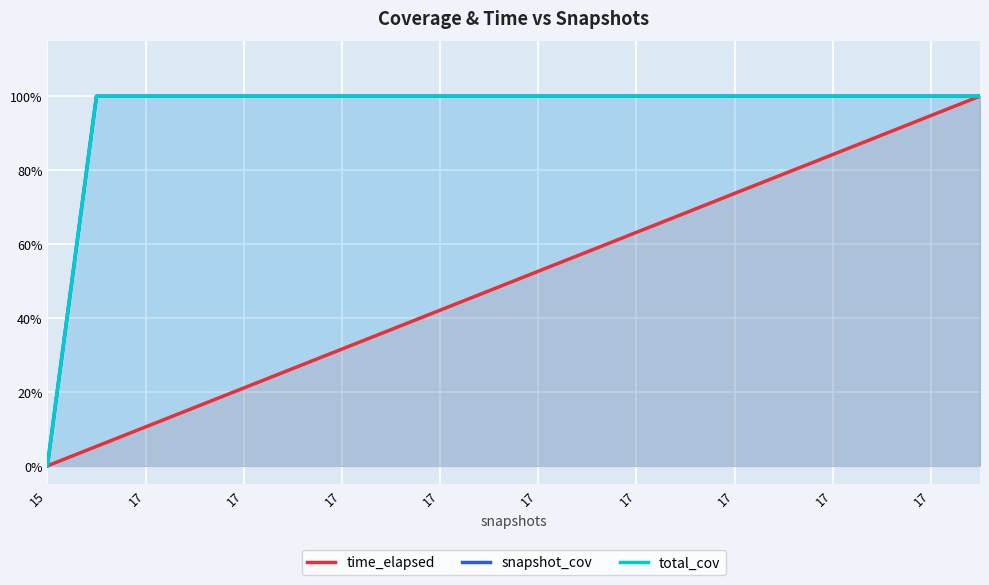

Reading left to right, what are all the values shown in this chart?

time_elapsed: 0.0	0.1	0.1	0.2	0.2	0.3	0.3	0.4	0.4	0.5	0.5	0.6	0.6	0.7	0.7	0.8	0.8	0.9	0.9	1.0
snapshot_cov: 0.0	1.0	1.0	1.0	1.0	1.0	1.0	1.0	1.0	1.0	1.0	1.0	1.0	1.0	1.0	1.0	1.0	1.0	1.0	1.0
total_cov: 0.0	1.0	1.0	1.0	1.0	1.0	1.0	1.0	1.0	1.0	1.0	1.0	1.0	1.0	1.0	1.0	1.0	1.0	1.0	1.0